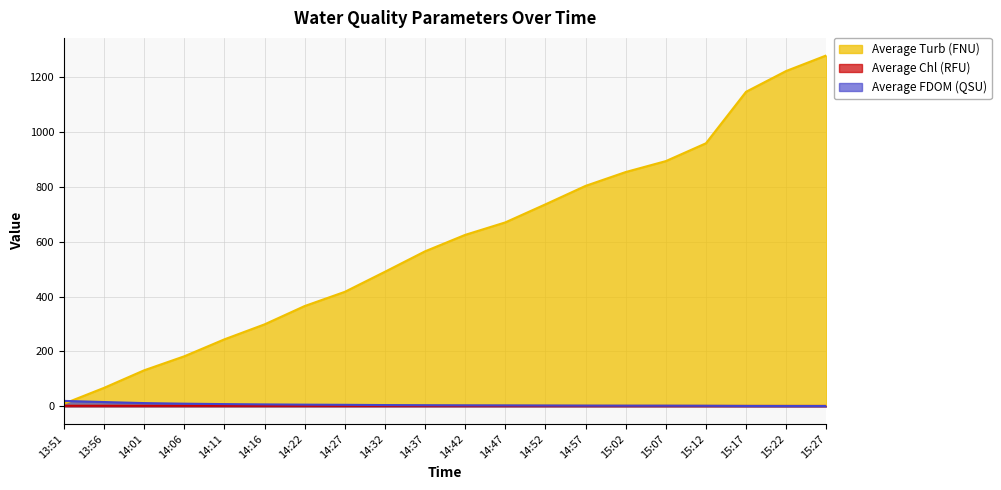

What is the average value of the Average Chl (RFU) series?

1.6